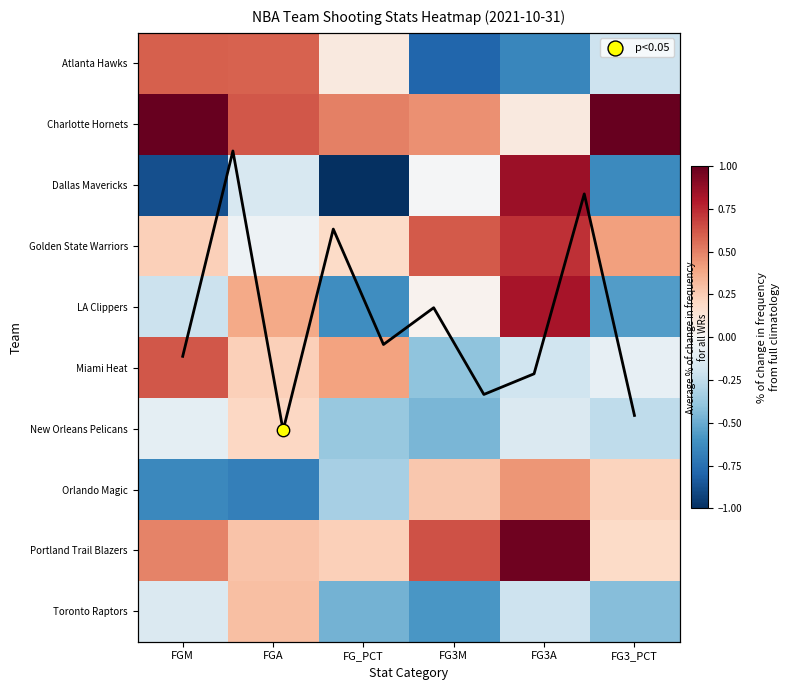

What is the smallest value displayed?

-1.0